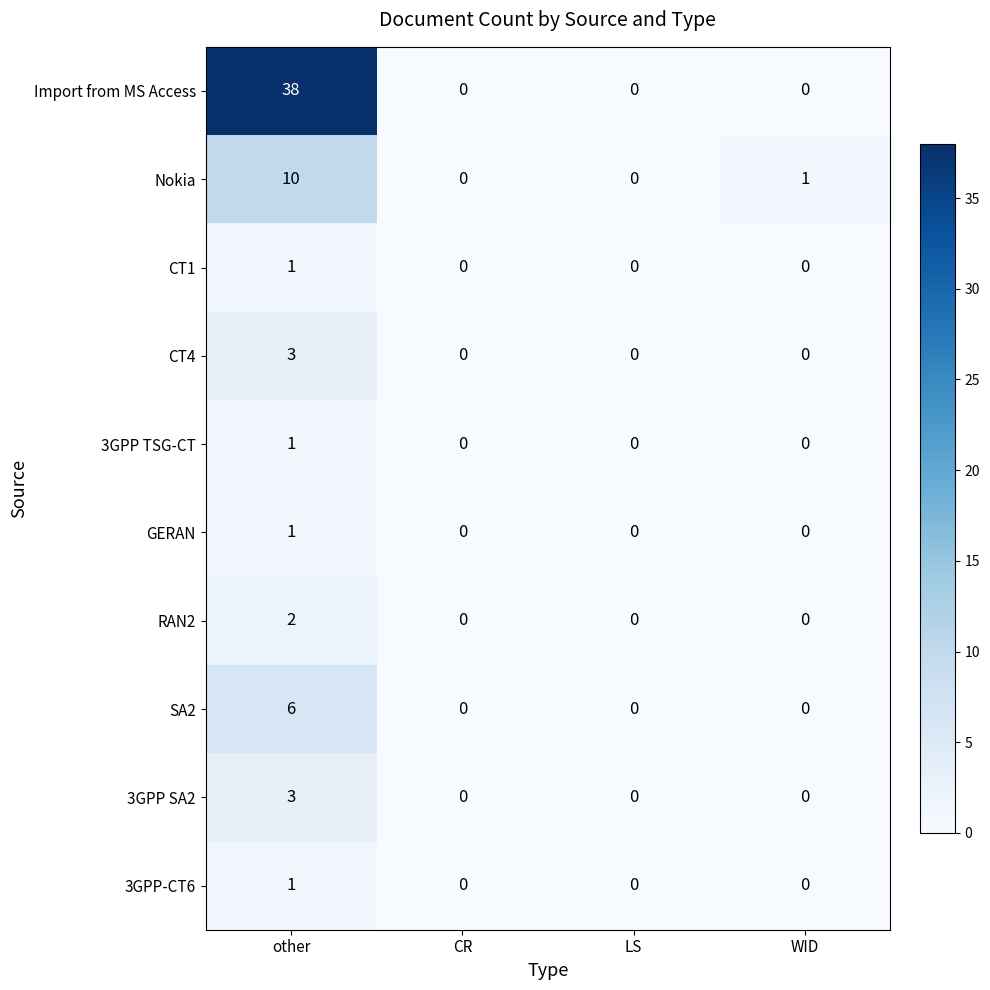

True or false: GERAN has a value of 0 at CR.

True